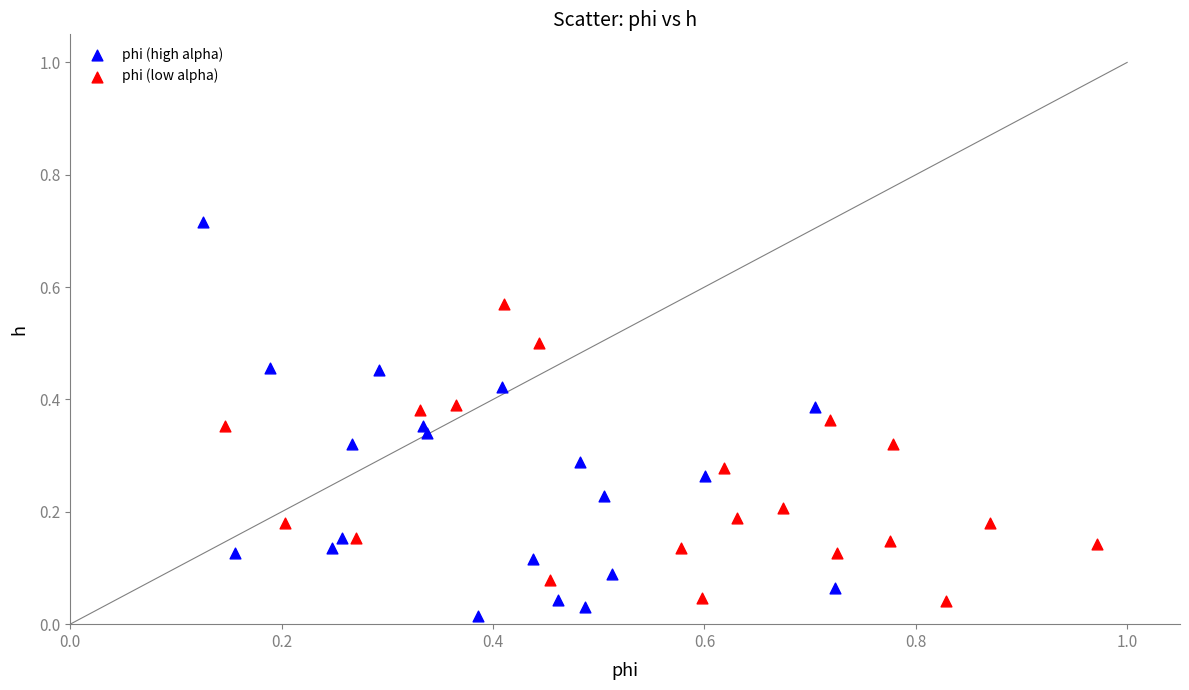

What are all the series names shown in the legend?

phi (high alpha), phi (low alpha)